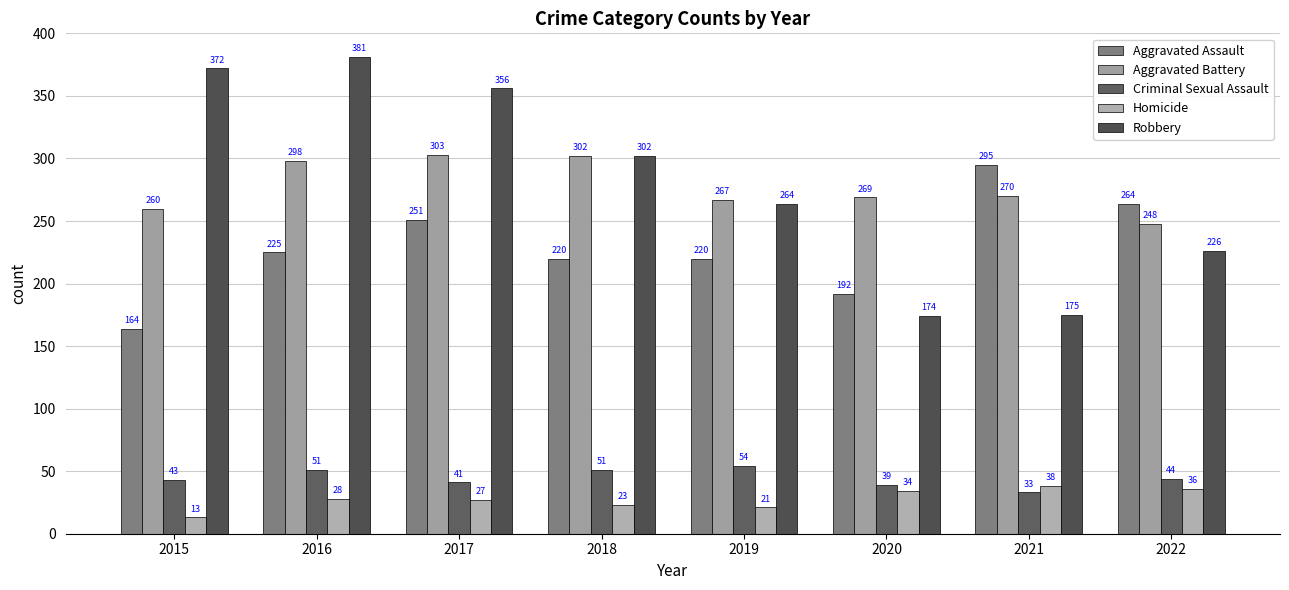

What is the difference between the maximum and minimum values in the Aggravated Battery series?

55